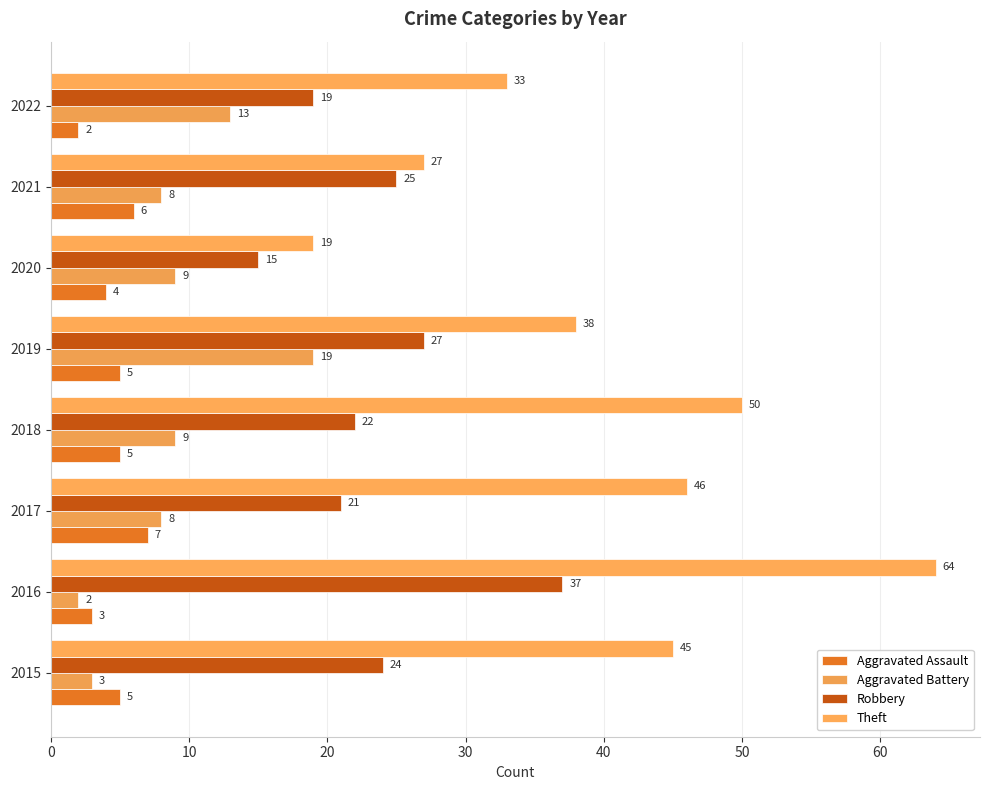

Rank the categories by Robbery value from highest to lowest.

2016, 2019, 2021, 2015, 2018, 2017, 2022, 2020